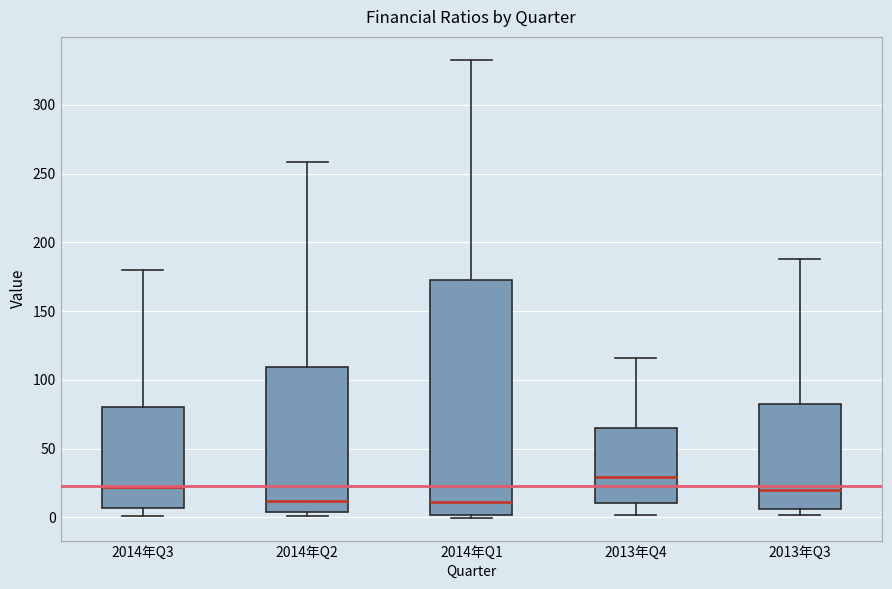

Which box is the tallest, from its lower edge to its upper edge?

2014年Q1